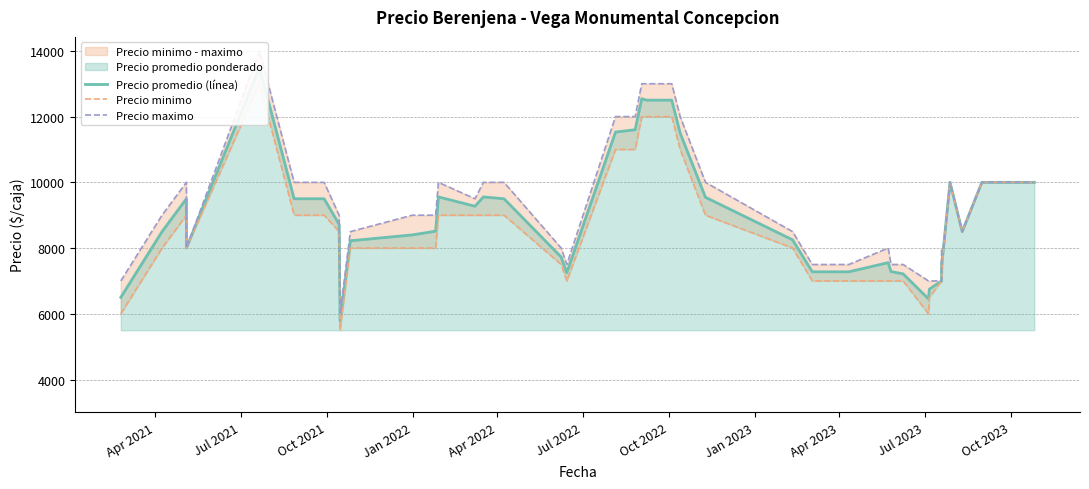

What is the value of the Precio minimo point at the 37th from the left?

10000